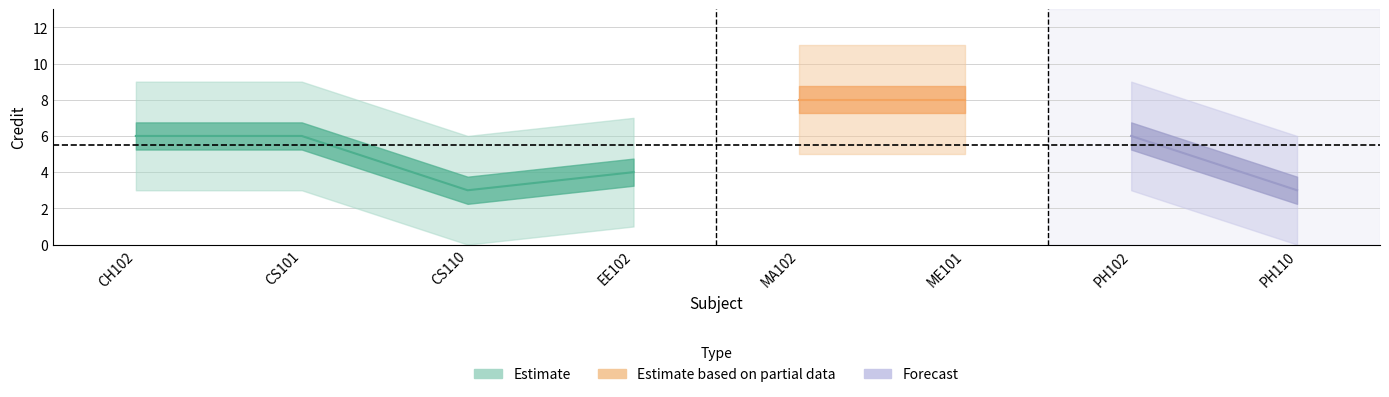

How many data points are less than 6?

3